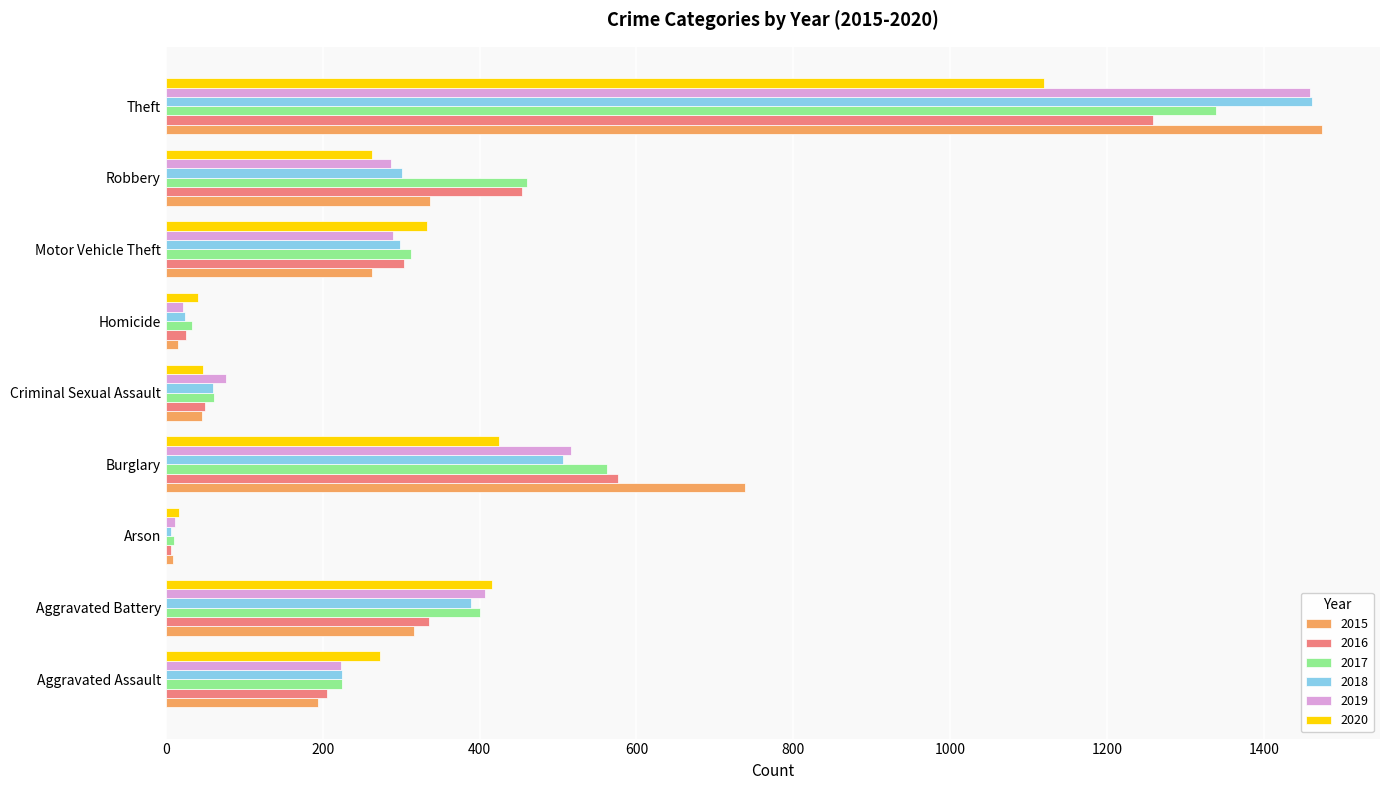

Is it true that 2018 equals 464 at Motor Vehicle Theft?

False